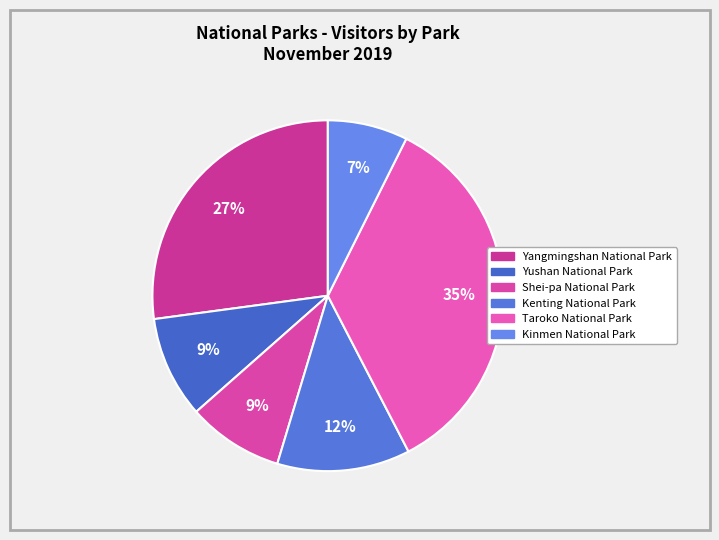

How many segments does this pie chart have?

6